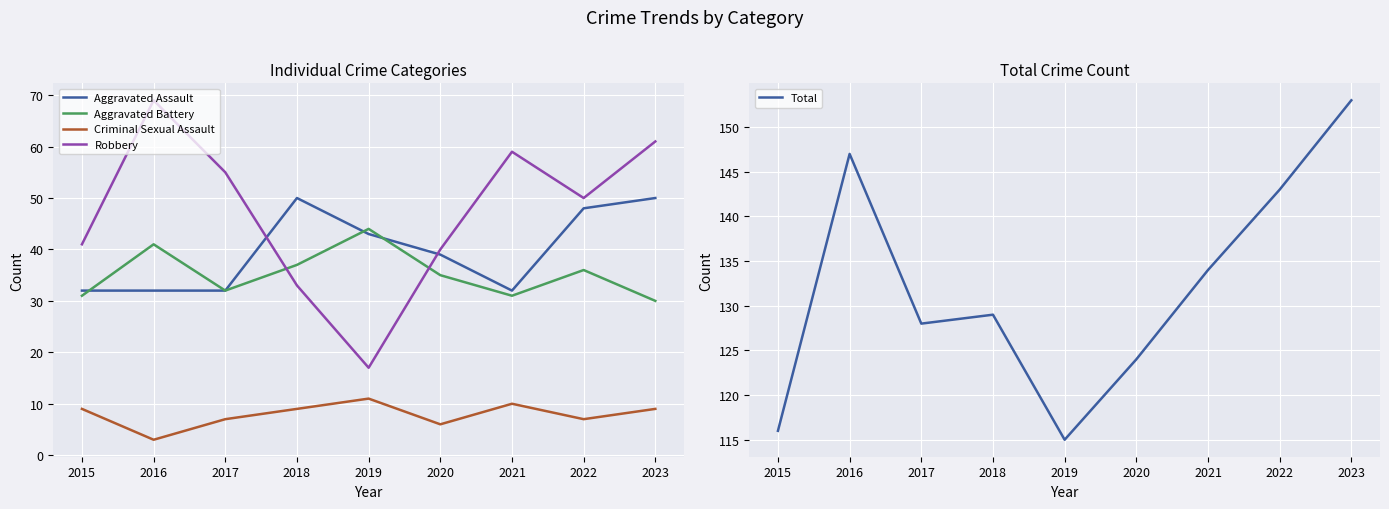

Which series has the widest spread of values?

Robbery